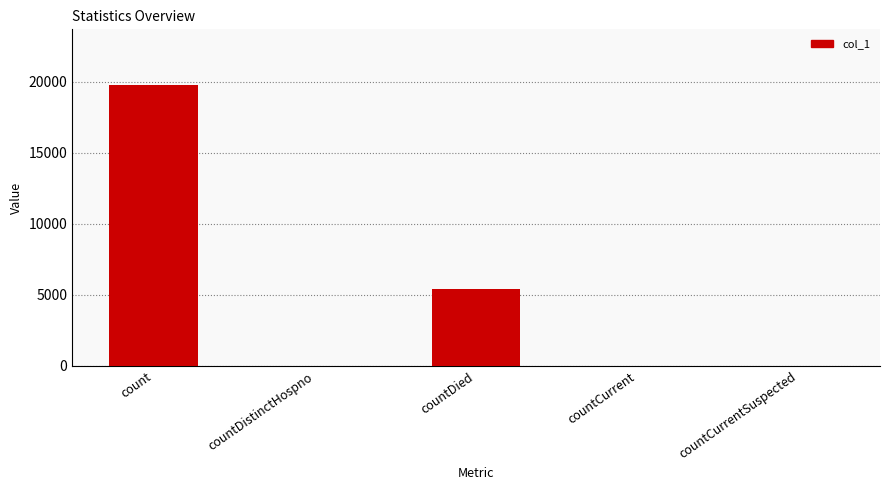

The value at countCurrent is -10545. True or false?

False